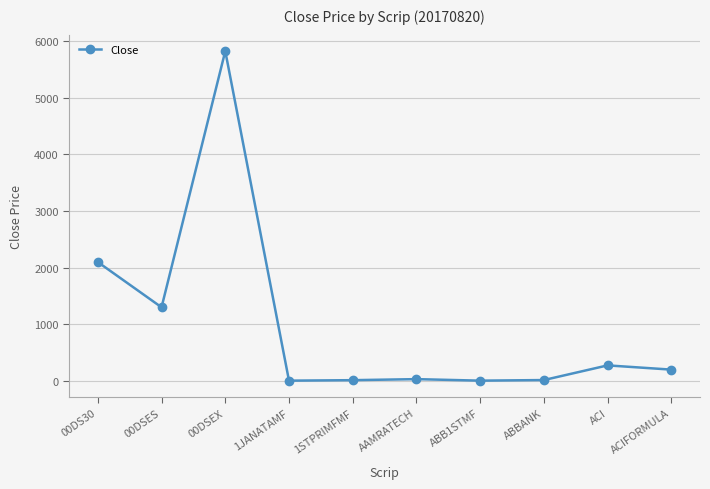

What is the value of the 5th point from the left?

15.8